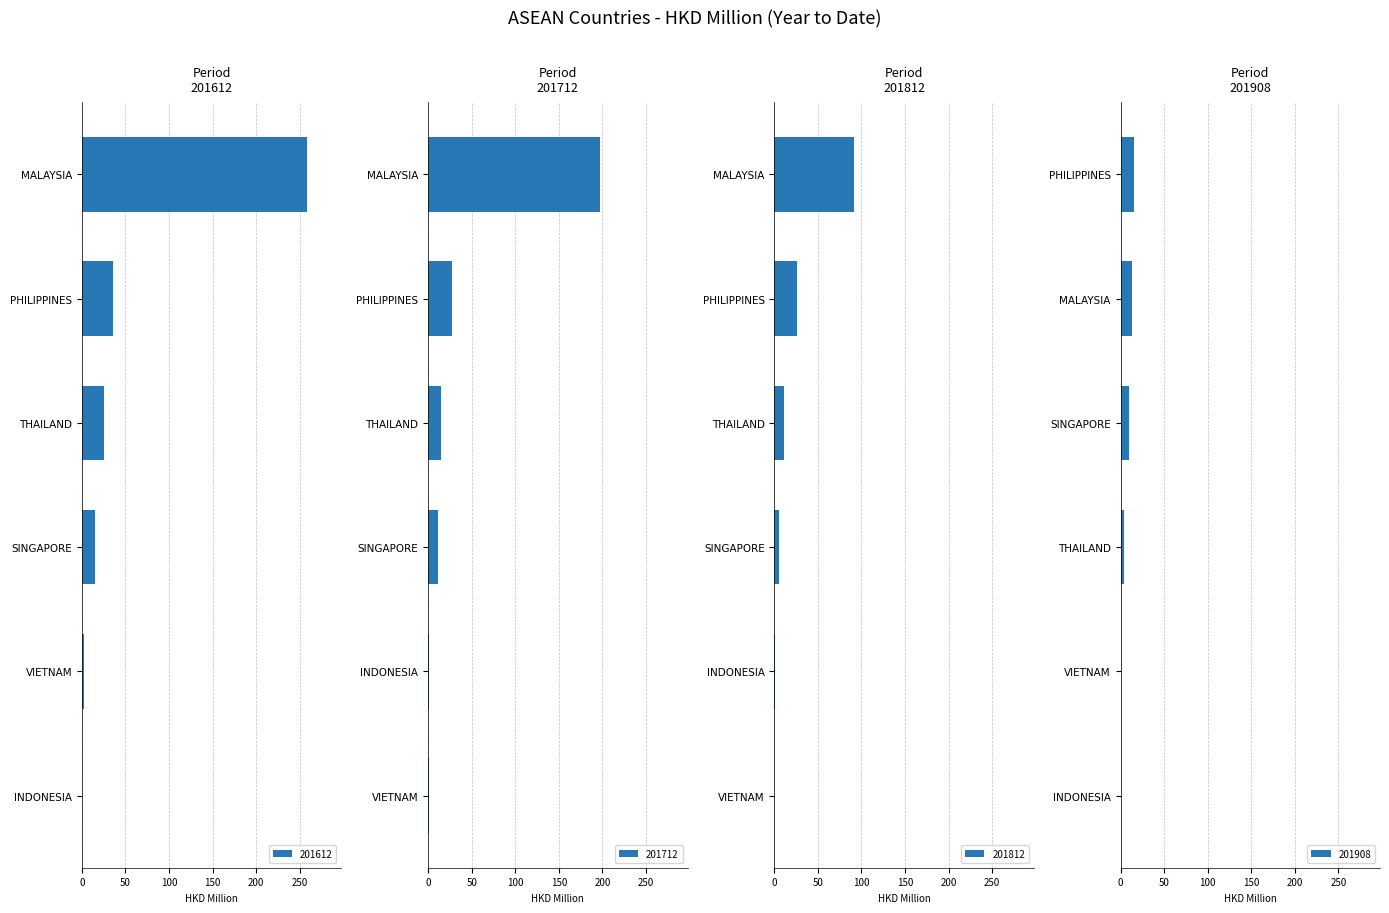

What is the sum of all 201908 values?

42.4